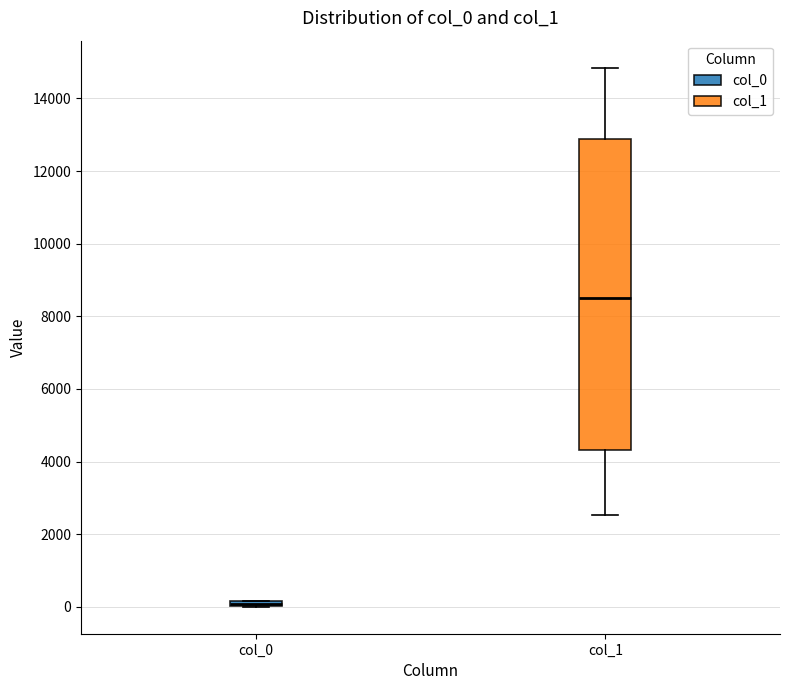

Which box has the lowest median line?

col_0